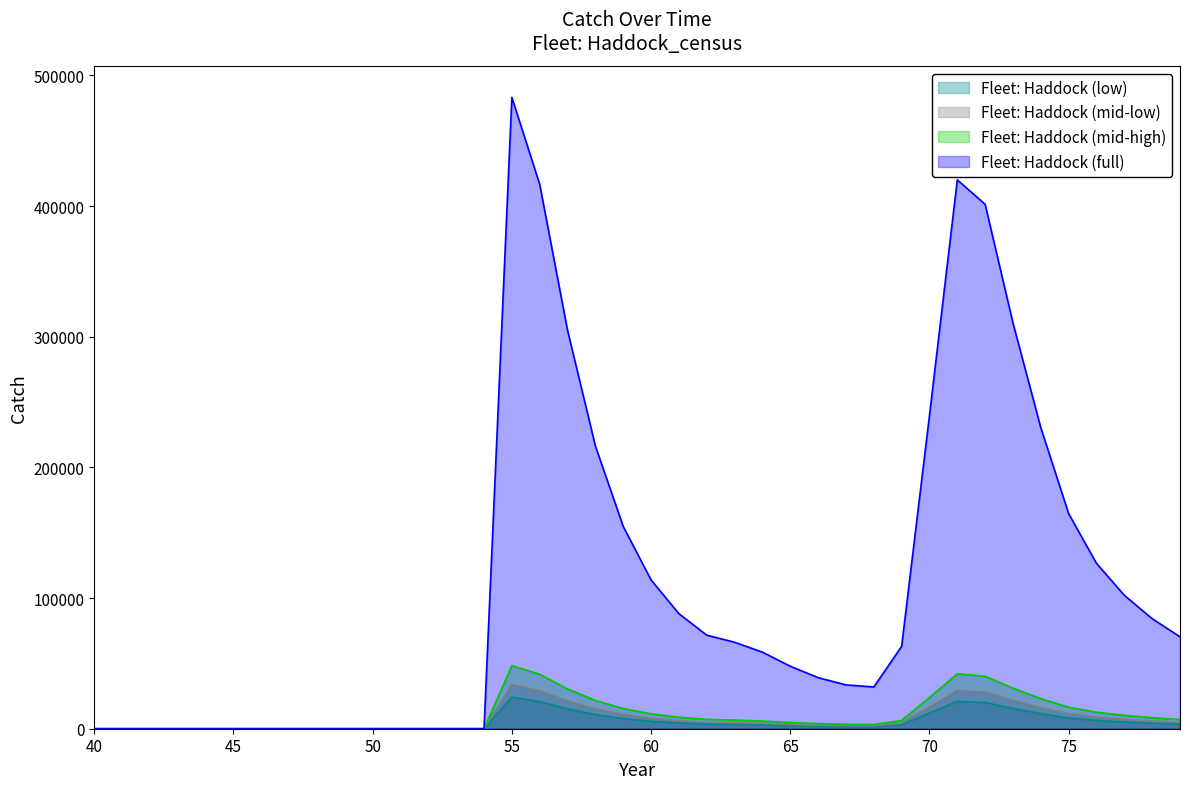

How many values are above zero?

25